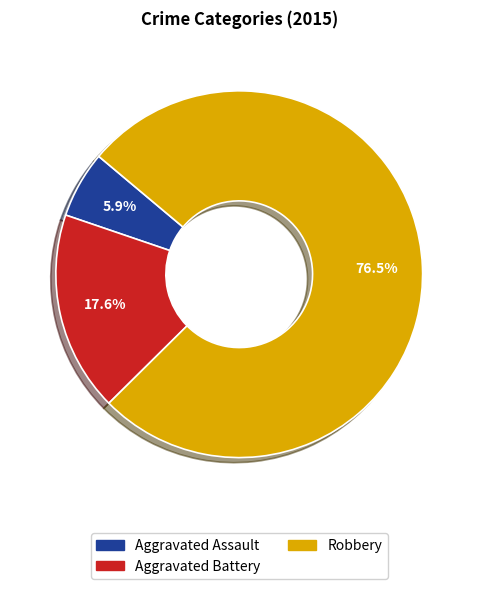

To the nearest percent, what portion does Aggravated Battery represent?

18%